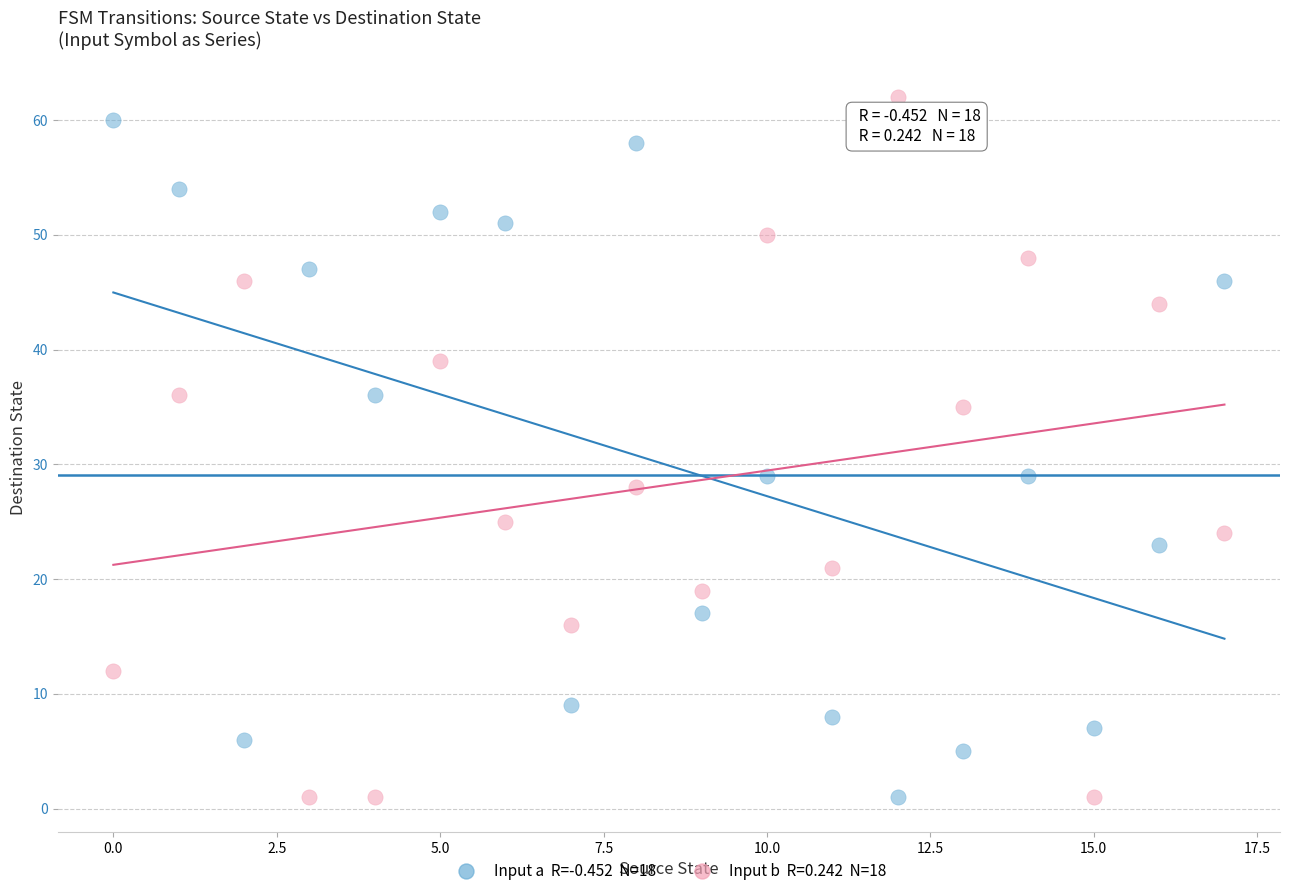

Across all data points, what is the range of Y values (max minus min)?

61